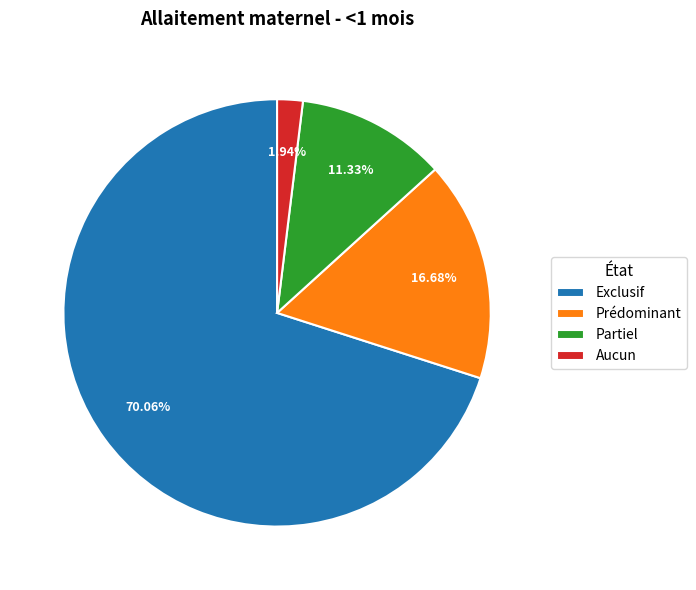

What is the smallest slice in the pie chart?

Aucun